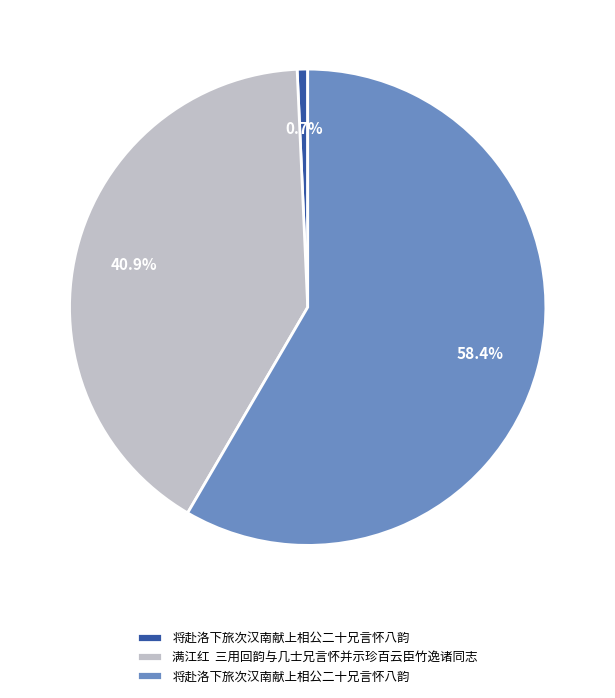

Is there a majority slice in this chart?

Yes